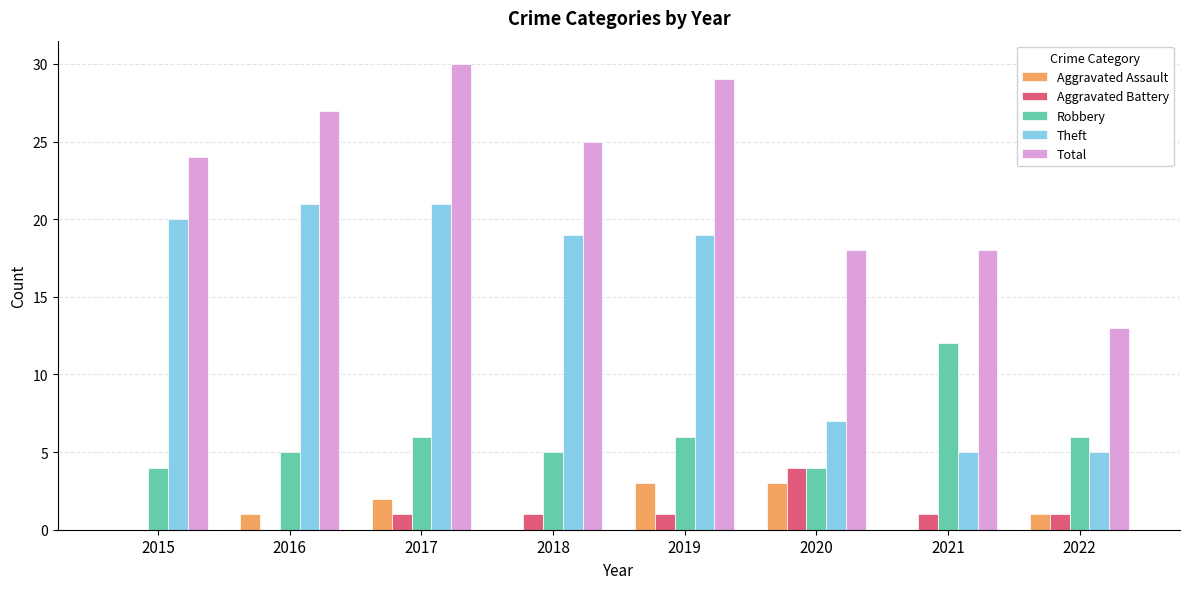

What is the total value across all series at 2016?

54